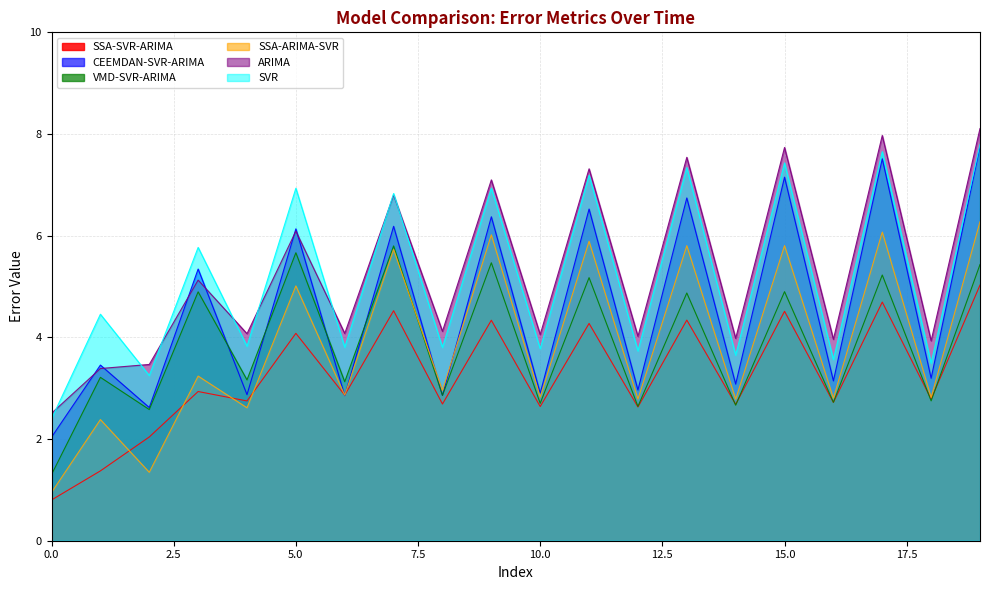

At 15.0, list the series in order from smallest to largest.

SSA-SVR-ARIMA, VMD-SVR-ARIMA, SSA-ARIMA-SVR, CEEMDAN-SVR-ARIMA, SVR, ARIMA